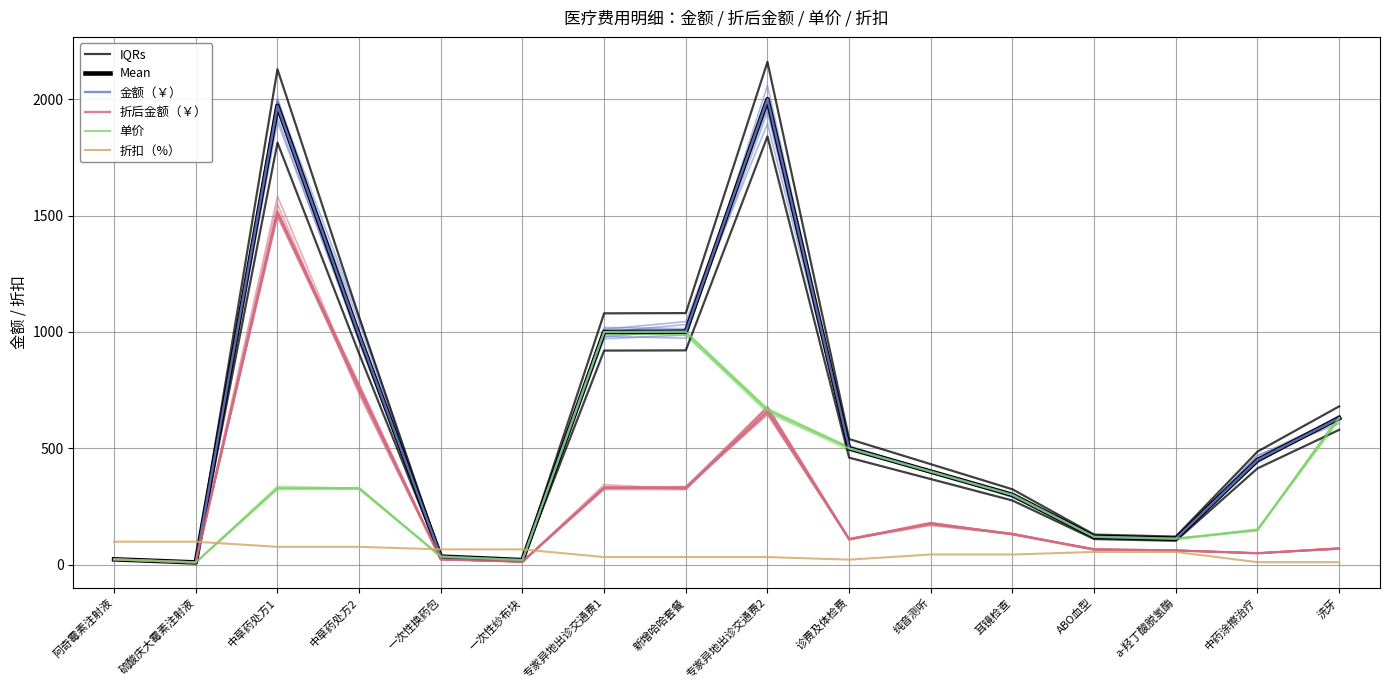

At which label does Mean first exceed 450?

中草药处方1